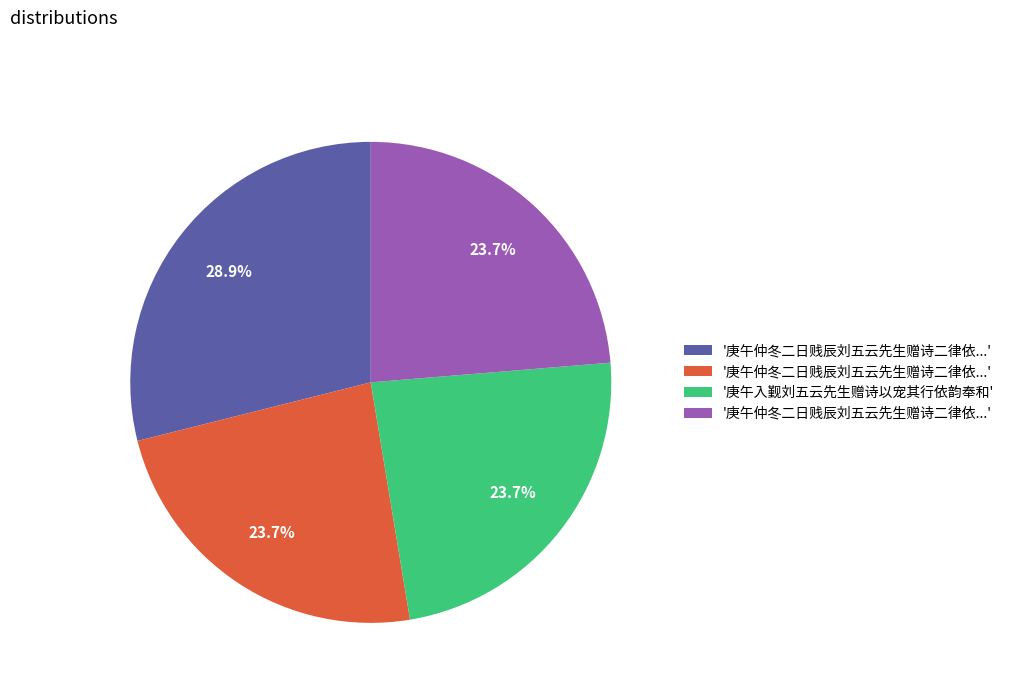

To the nearest percent, what is the average slice percentage?

25%